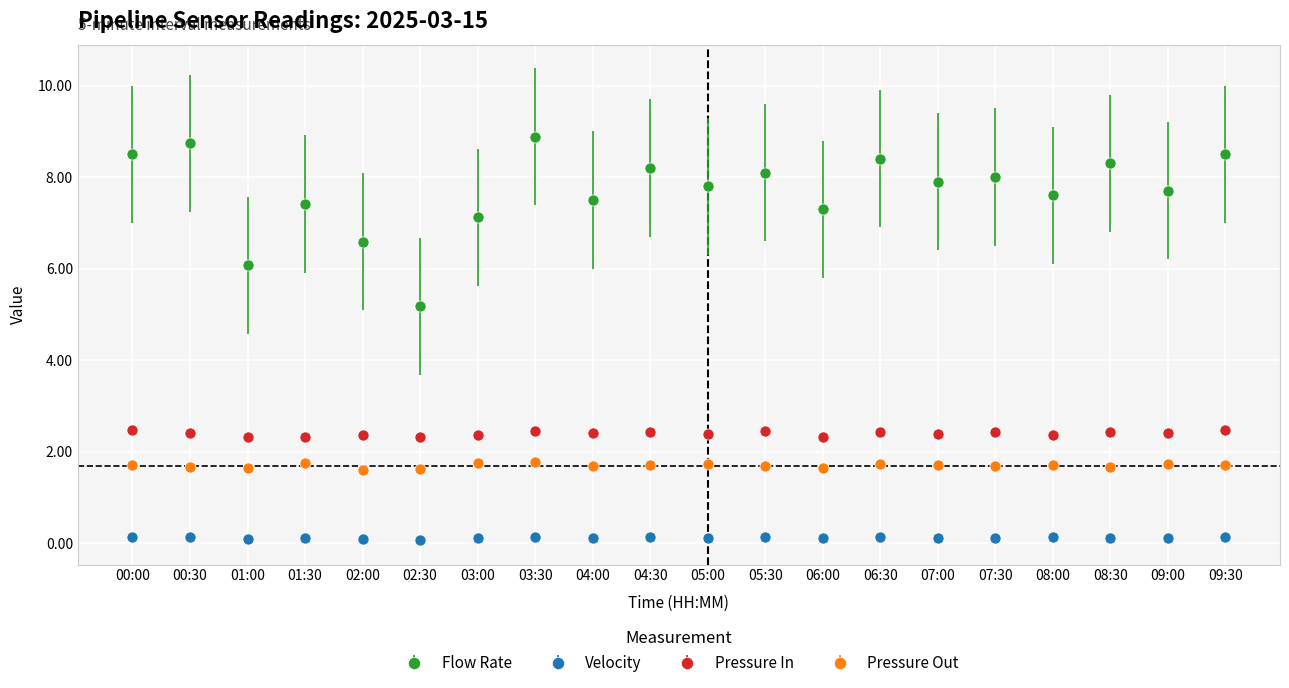

What is the label of the 11th point from the right?

04:30